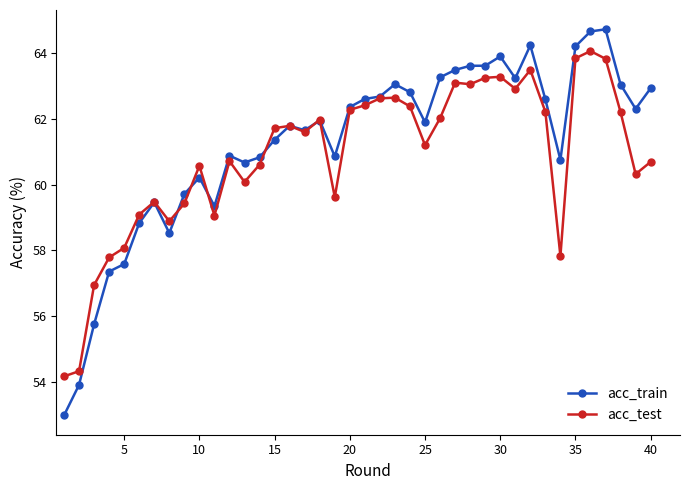

What are all the series names shown in the legend?

acc_train, acc_test